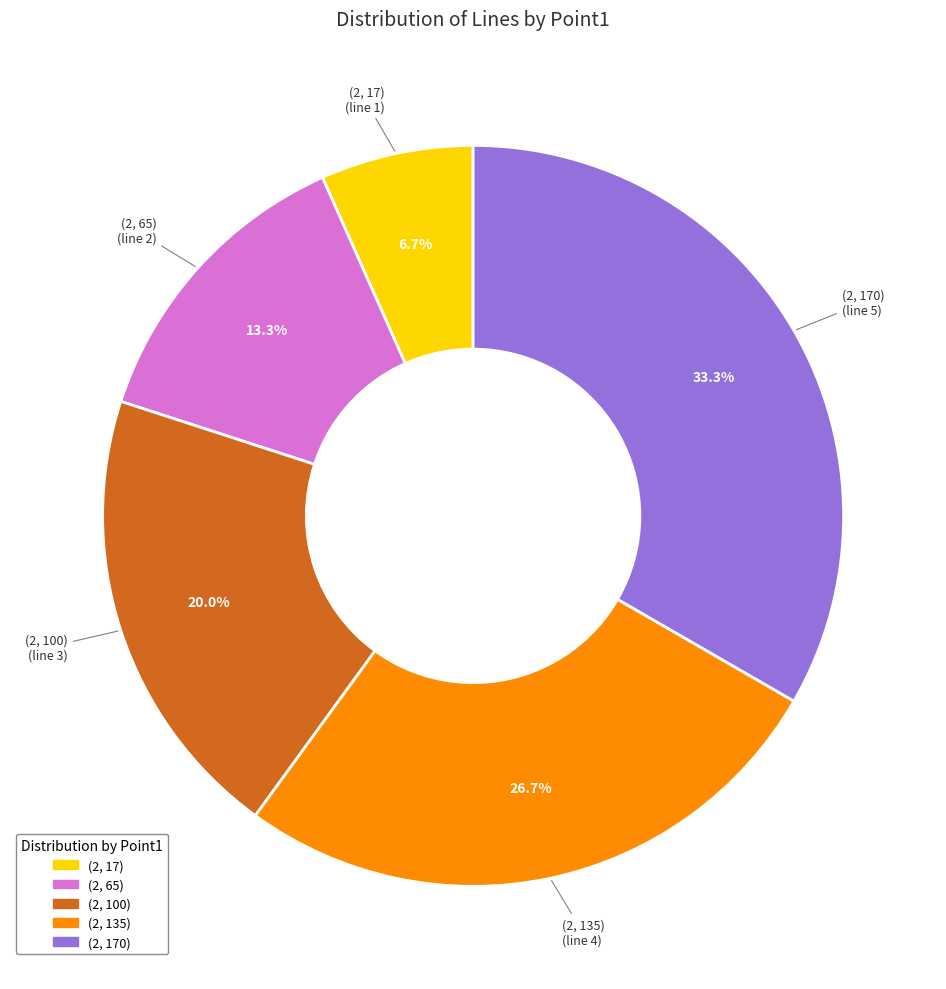

Is (2, 100) the majority of the pie?

No